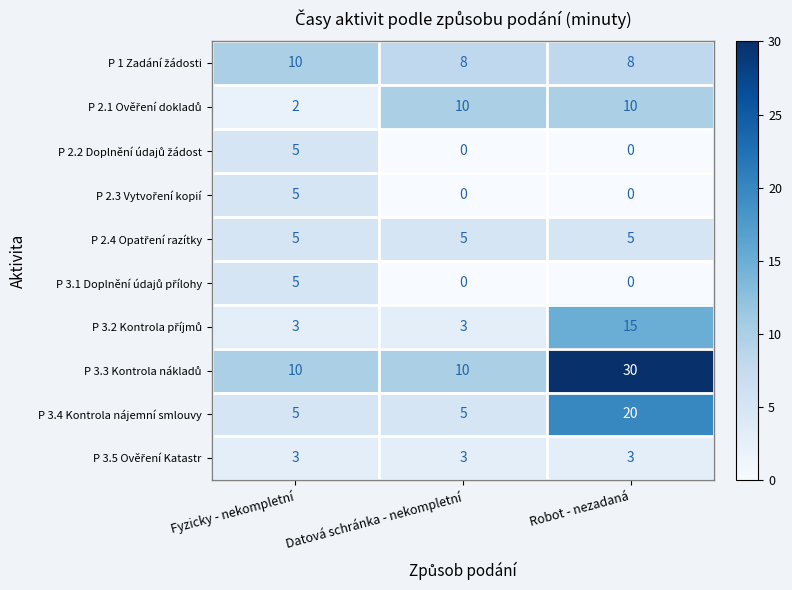

What is the difference between the highest and lowest values at Robot - nezadaná?

30